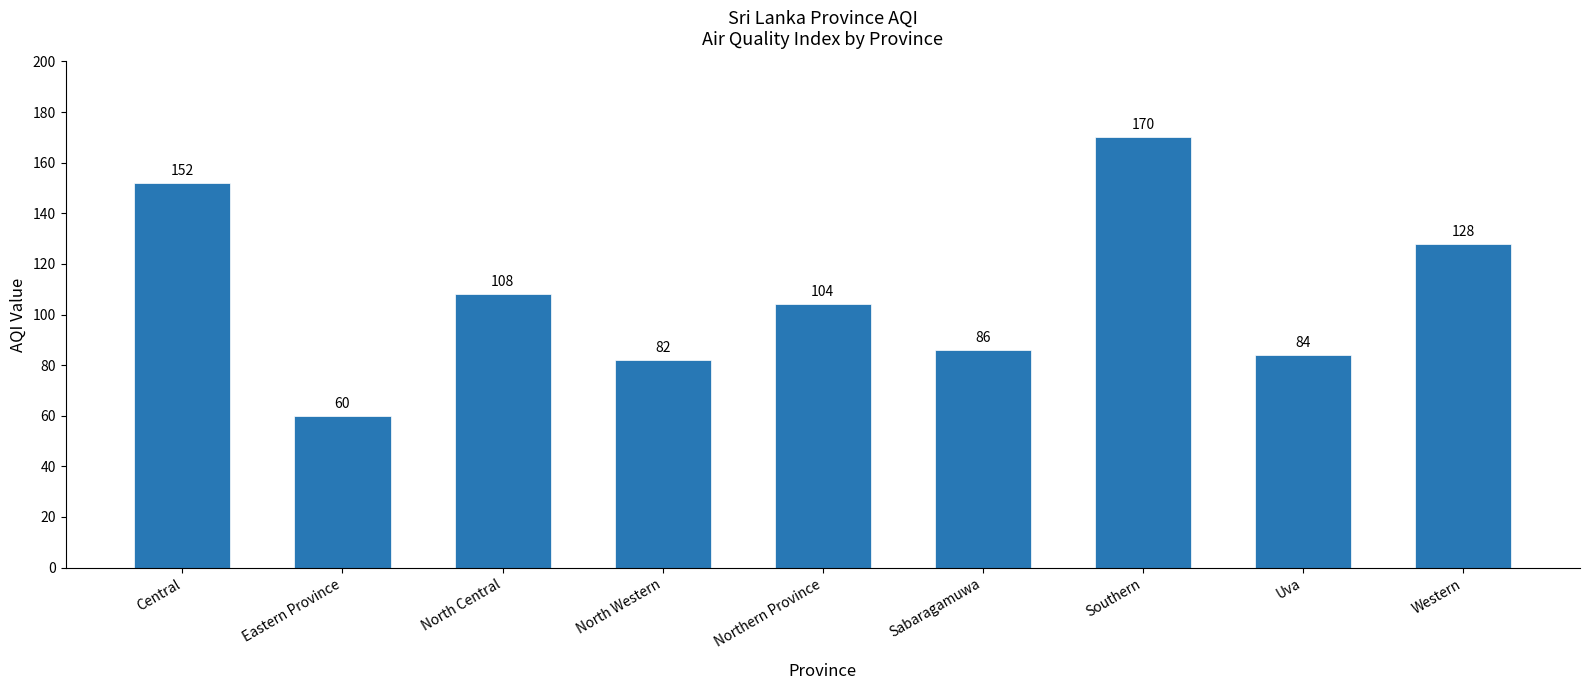

Are the bars grouped side by side (vs. stacked)?

No